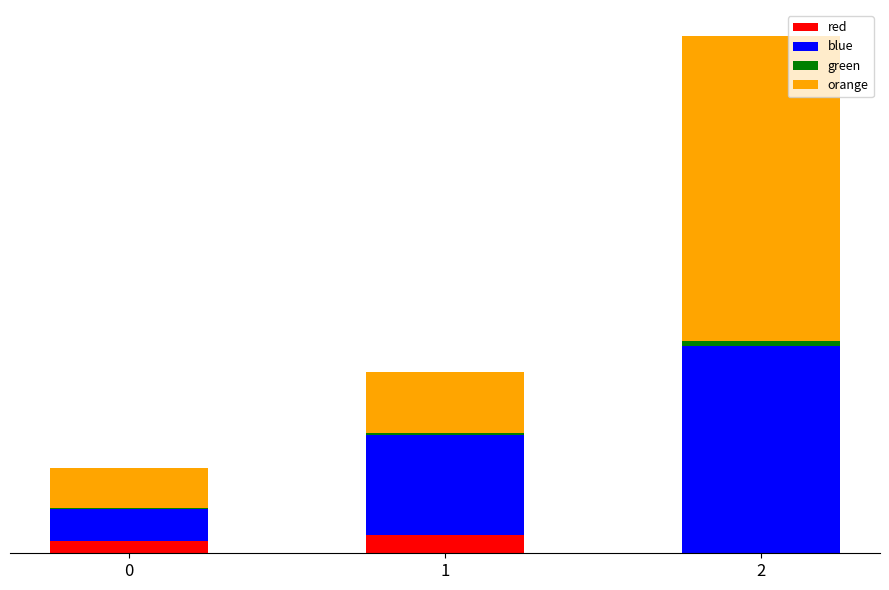

Is it true that red equals 30.0 at 0?

True